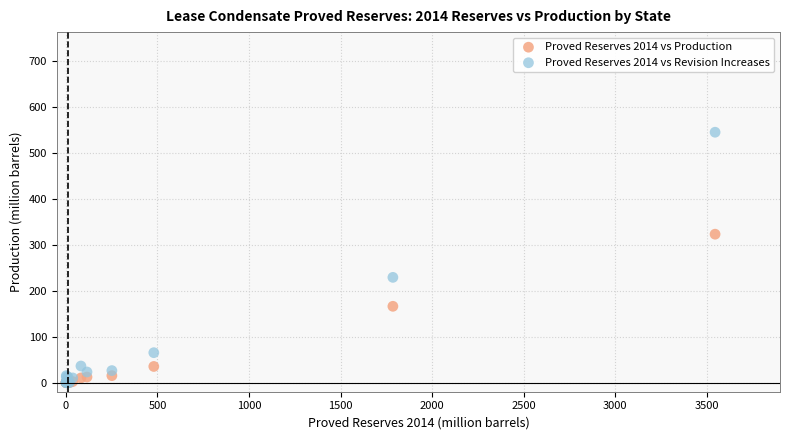

Which series reaches the maximum Y coordinate?

Proved Reserves 2014 vs Revision Increases